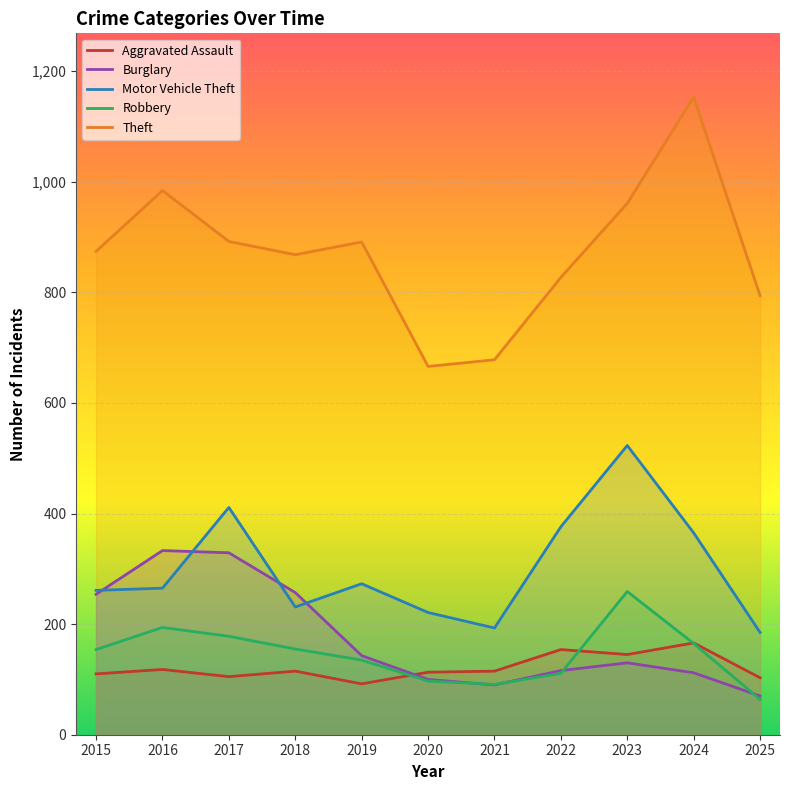

What is the difference between the highest and lowest values at 2015?

764